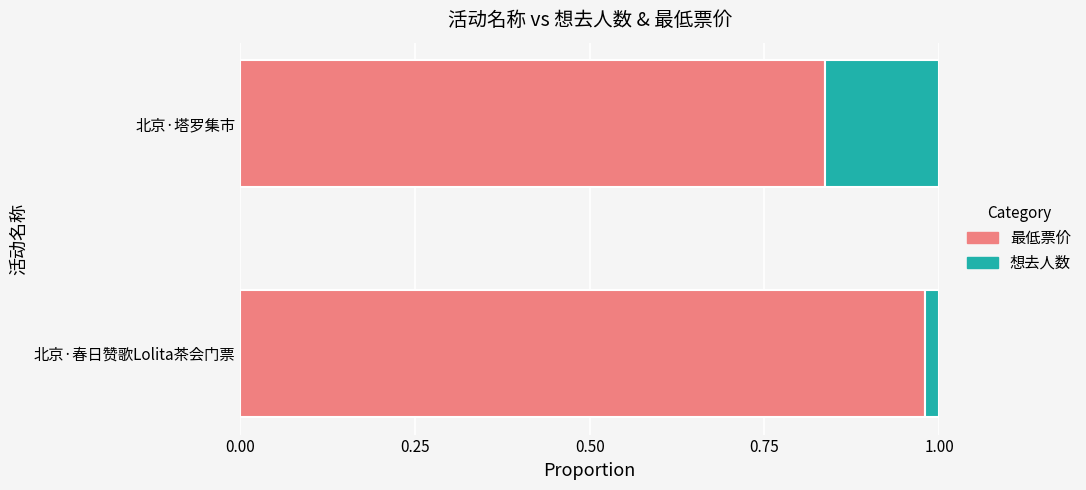

True or false: 最低票价 has a value of 0.4 at 北京·塔罗集市.

False